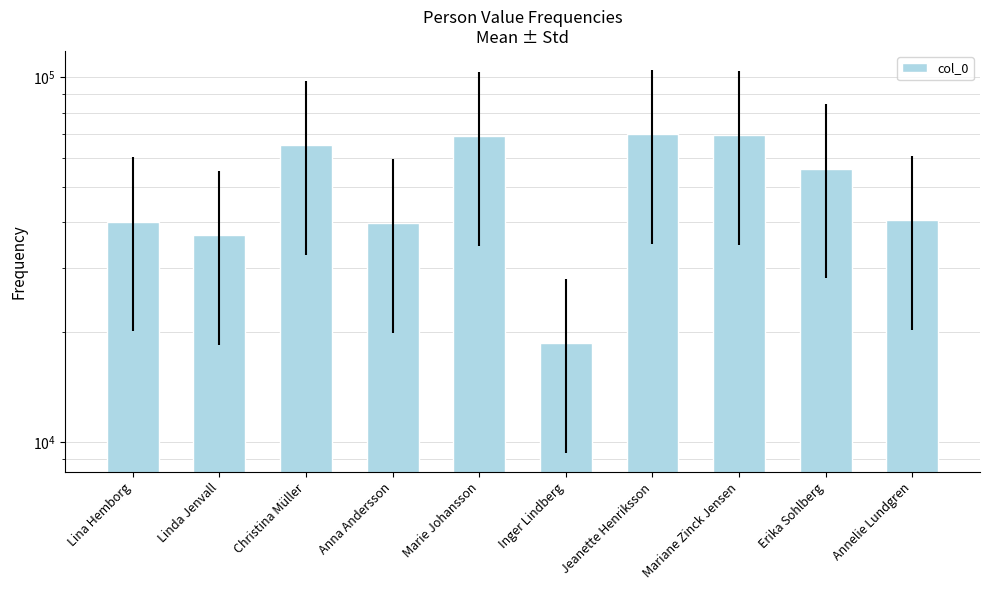

At which label is the value closest to 44205?

Annelie Lundgren